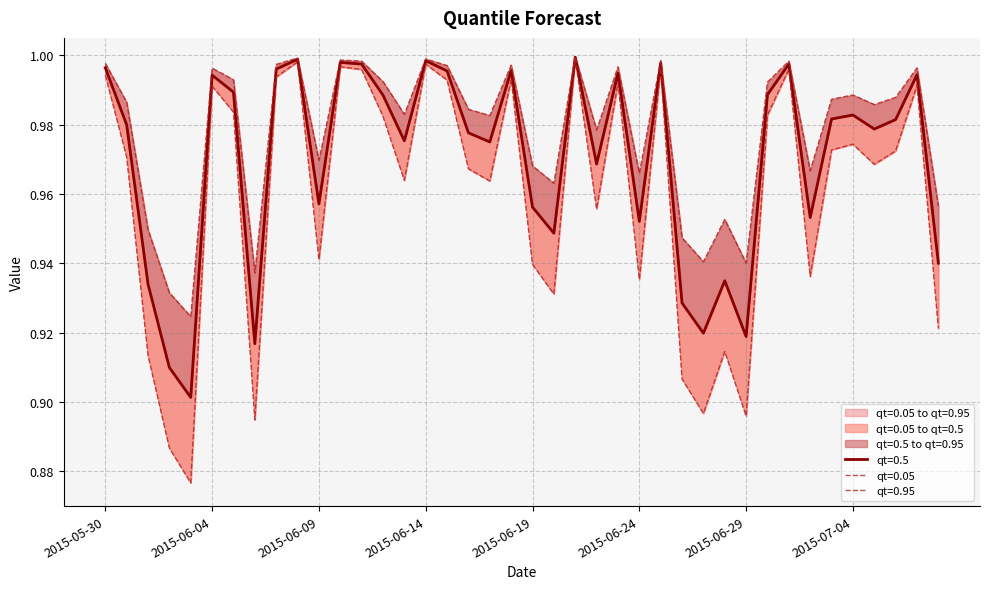

What position from the left is 2015-06-25?

27